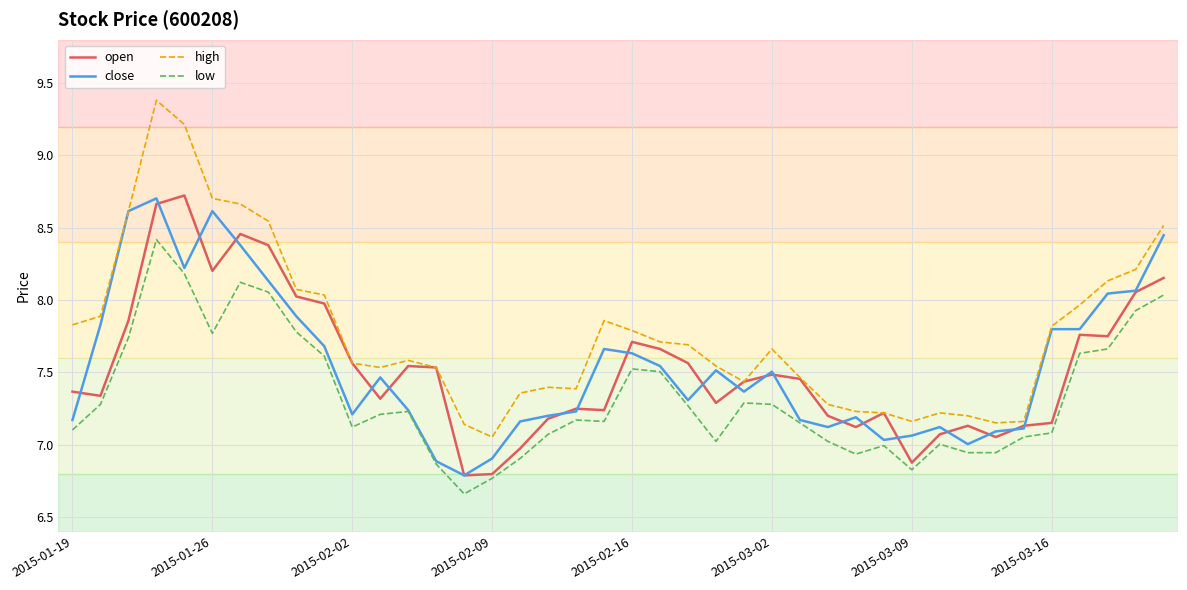

Which series has the largest range (max minus min)?

high